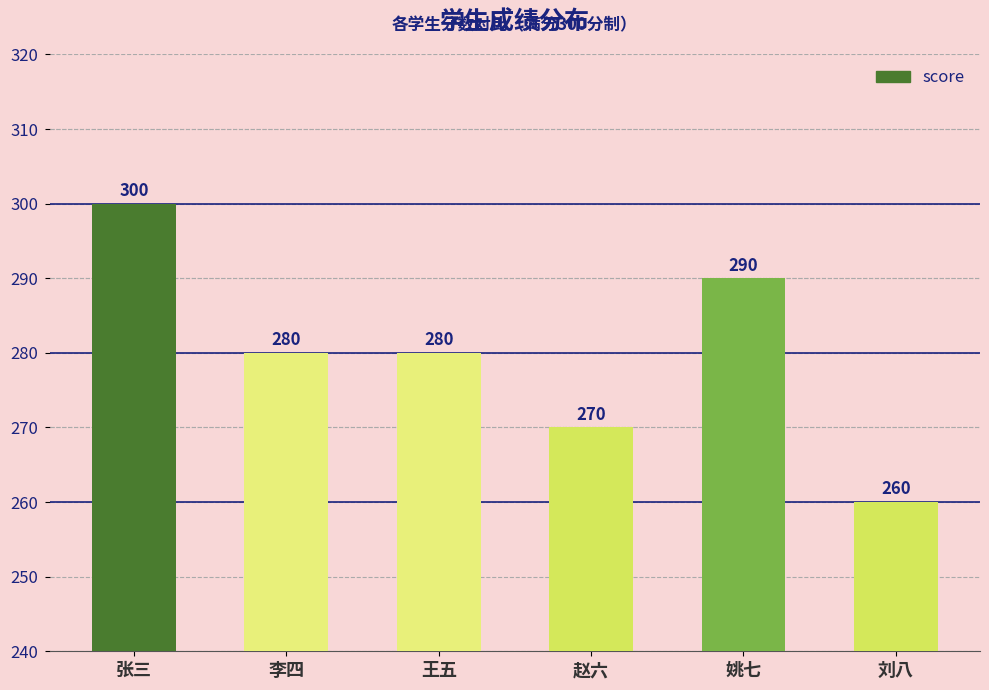

How many data points does each series have?

6